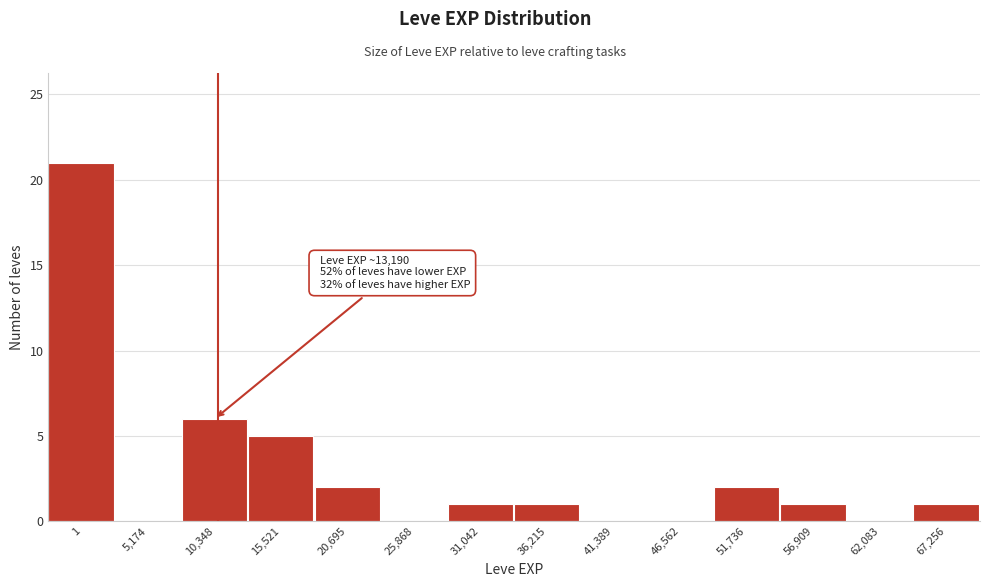

Reading left to right, what are all the values shown in this chart?

1=21	5,174=0	10,348=6	15,521=5	20,695=2	25,868=0	31,042=1	36,215=1	41,389=0	46,562=0	51,736=2	56,909=1	62,083=0	67,256=1